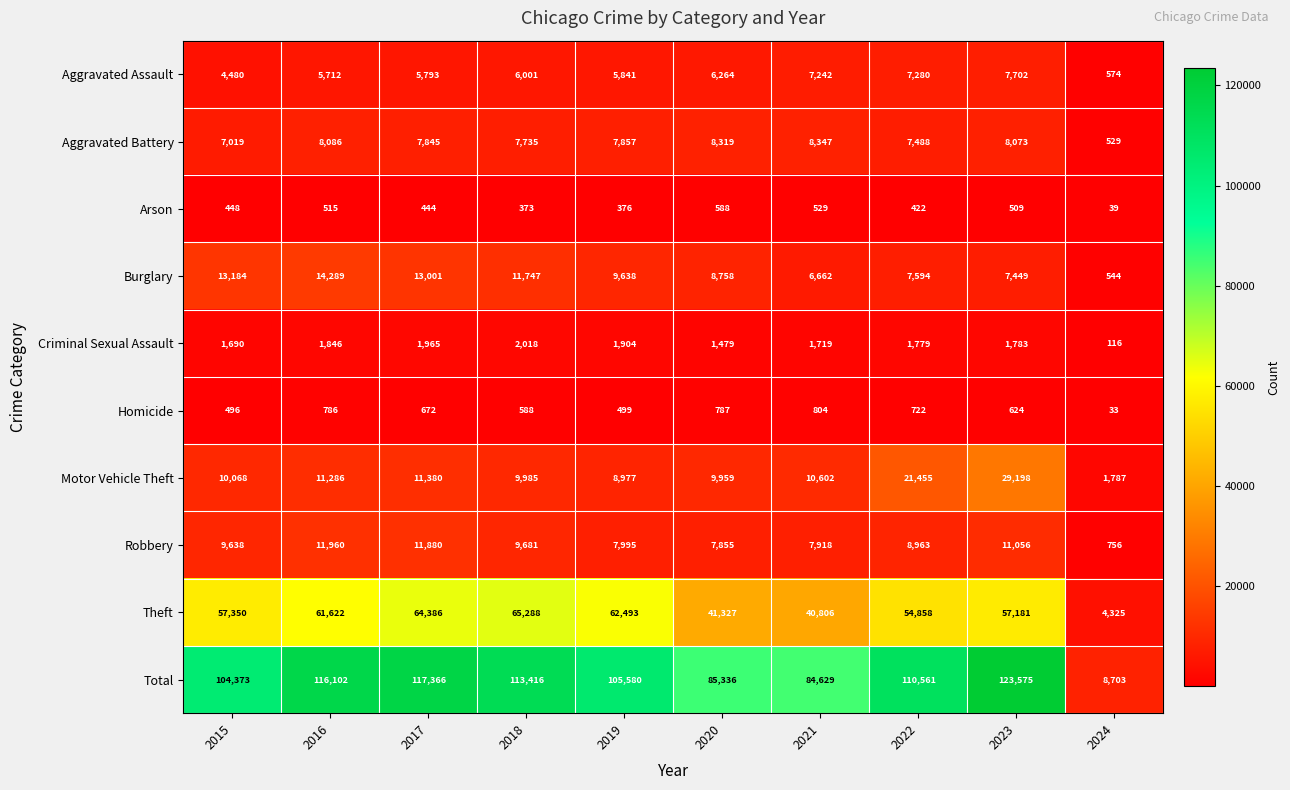

True or false: Theft has a value of 61622 at 2016.

True